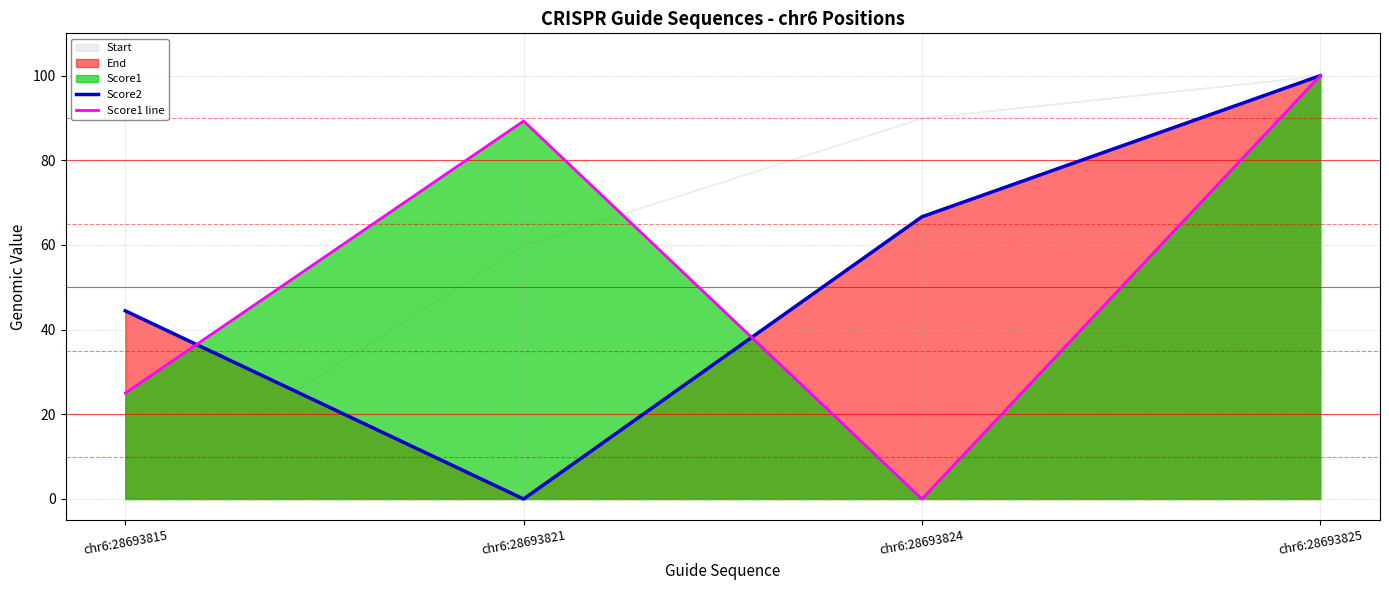

True or false: Score1 line and Score2 intersect in this chart.

True